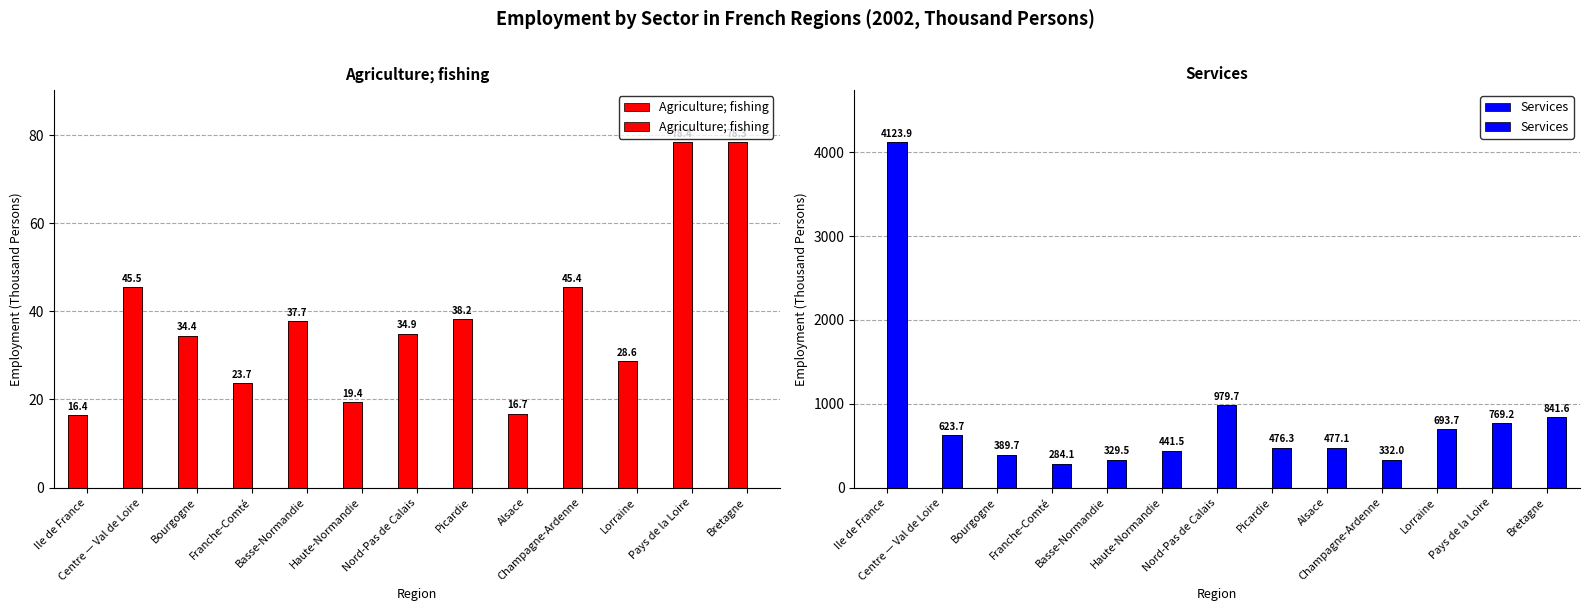

Are the bars horizontal?

No